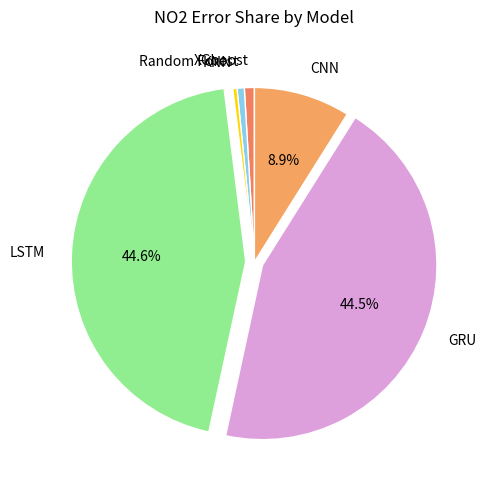

How many slices are in this pie chart?

6